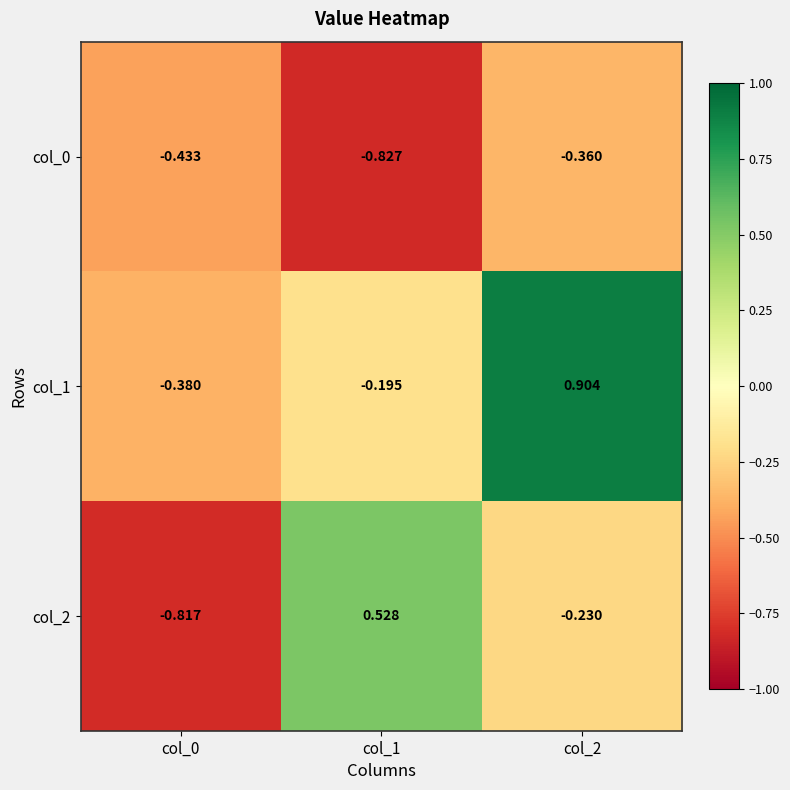

Count the number of data series in this chart.

3